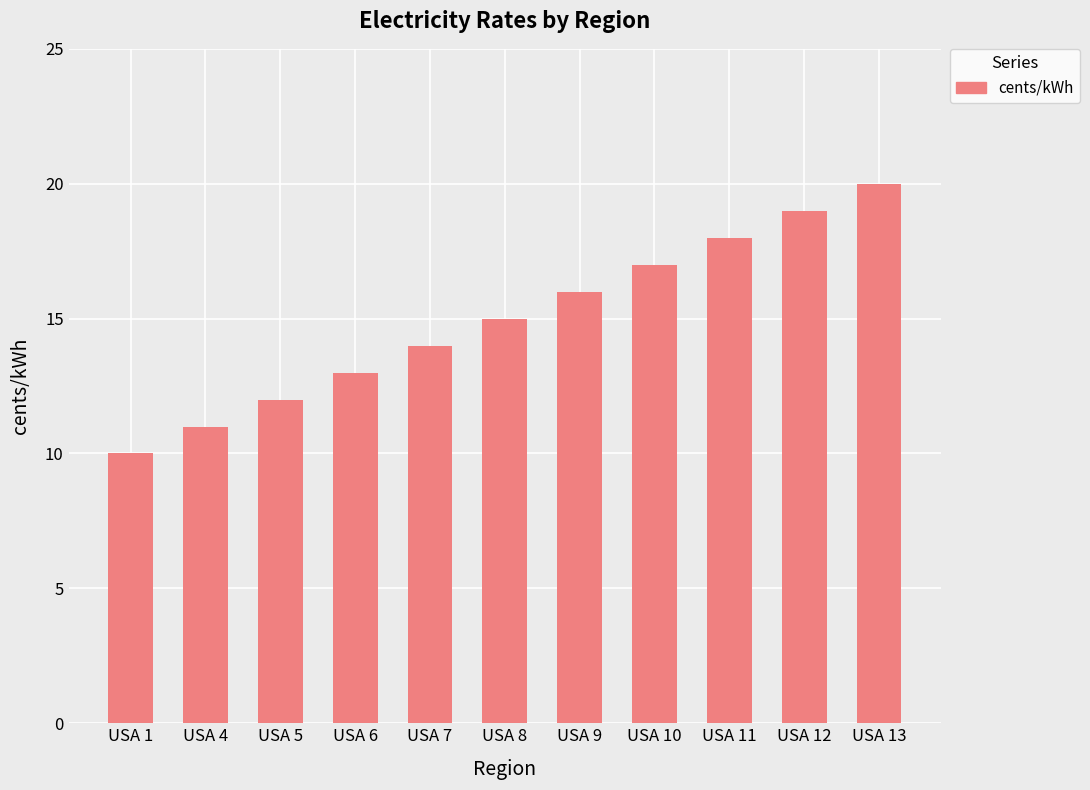

What is the difference between the values at USA 12 and USA 7?

5